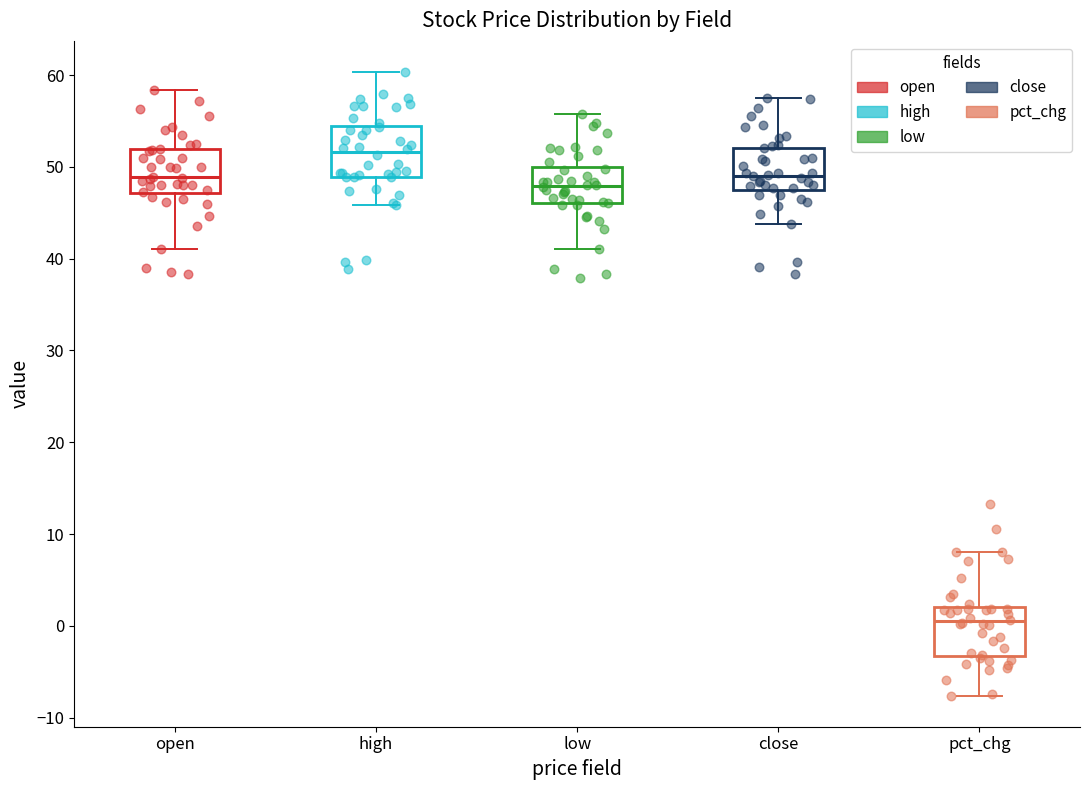

Which box's median line is the highest?

high